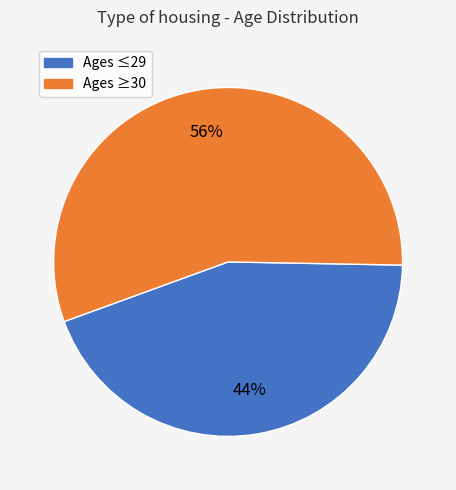

To the nearest percent, what is the average slice percentage?

50%